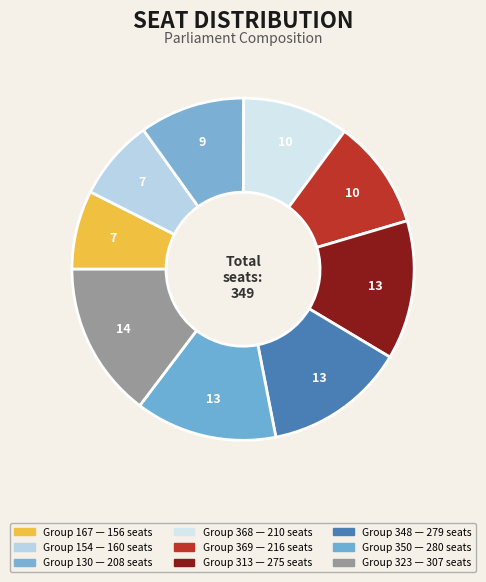

How many segments does this pie chart have?

9